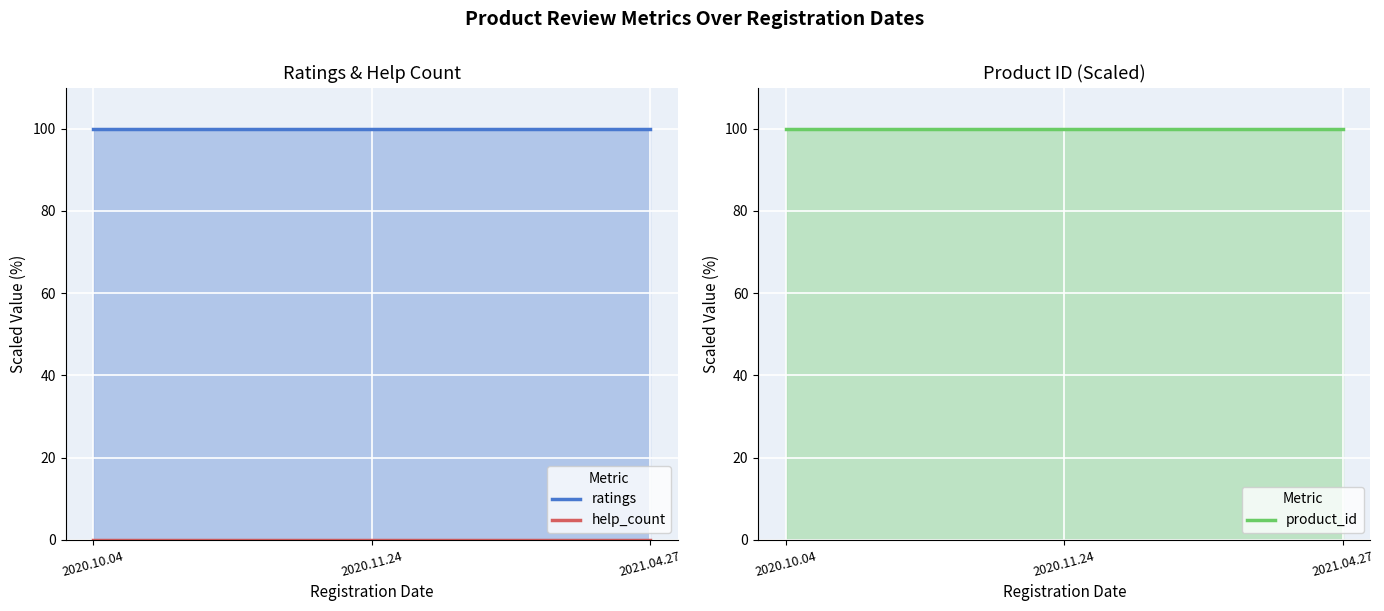

List the labels in order of ratings value, smallest first.

2020.10.04, 2020.11.24, 2021.04.27